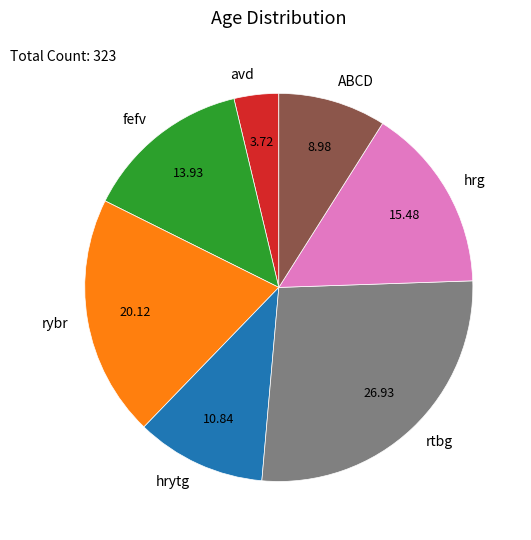

Do hrg and rybr together represent more than half of the pie?

No